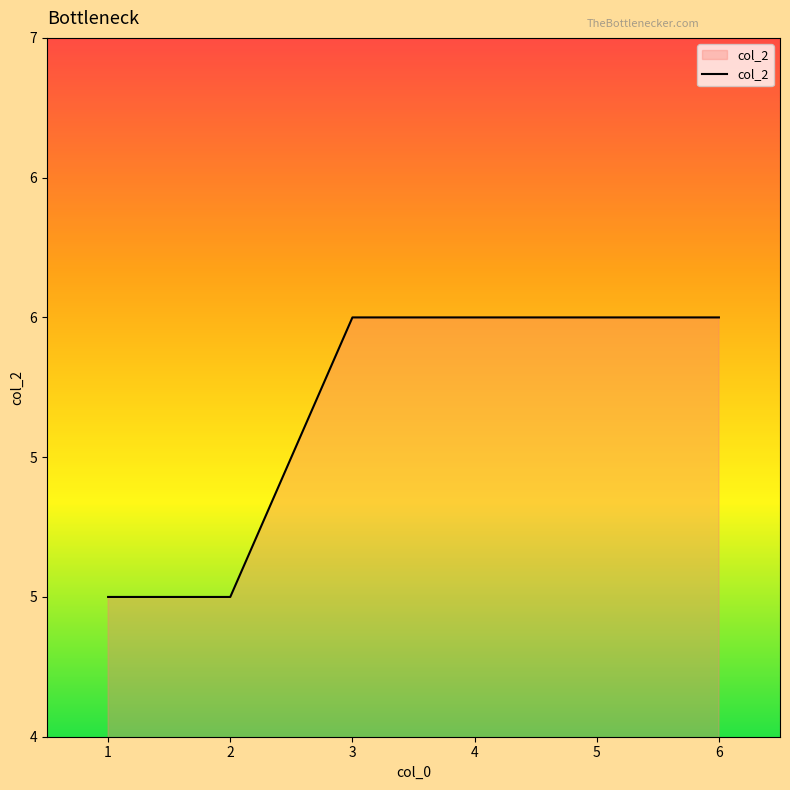

Approximately how many times larger is the value at 4 compared to 2?

1.2